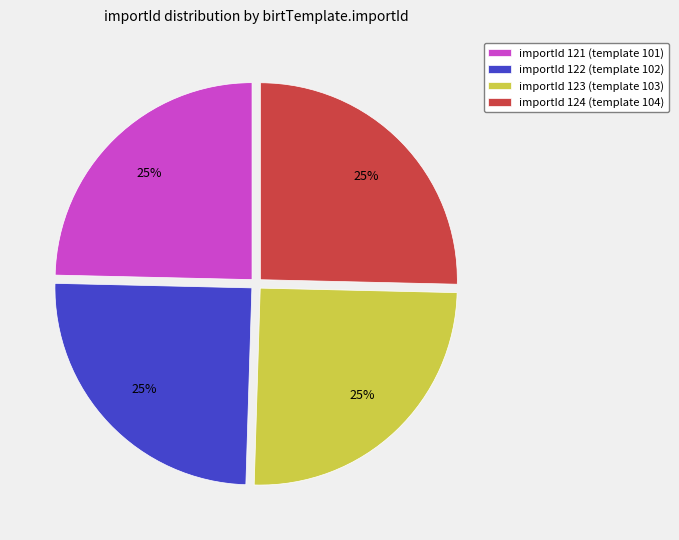

How many segments does this pie chart have?

4